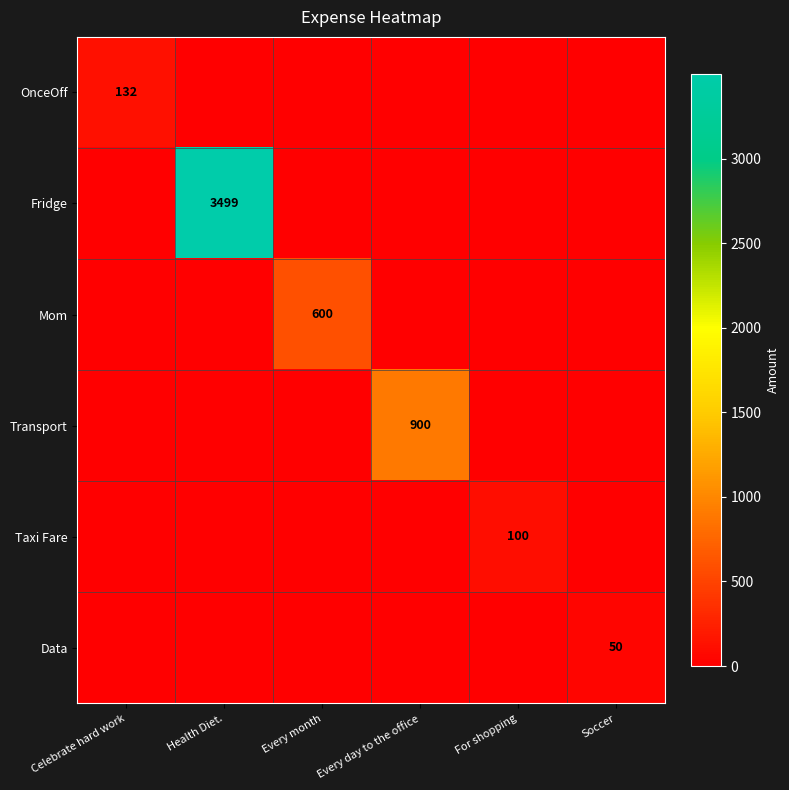

The value of Taxi Fare at For shopping is 173. True or false?

False